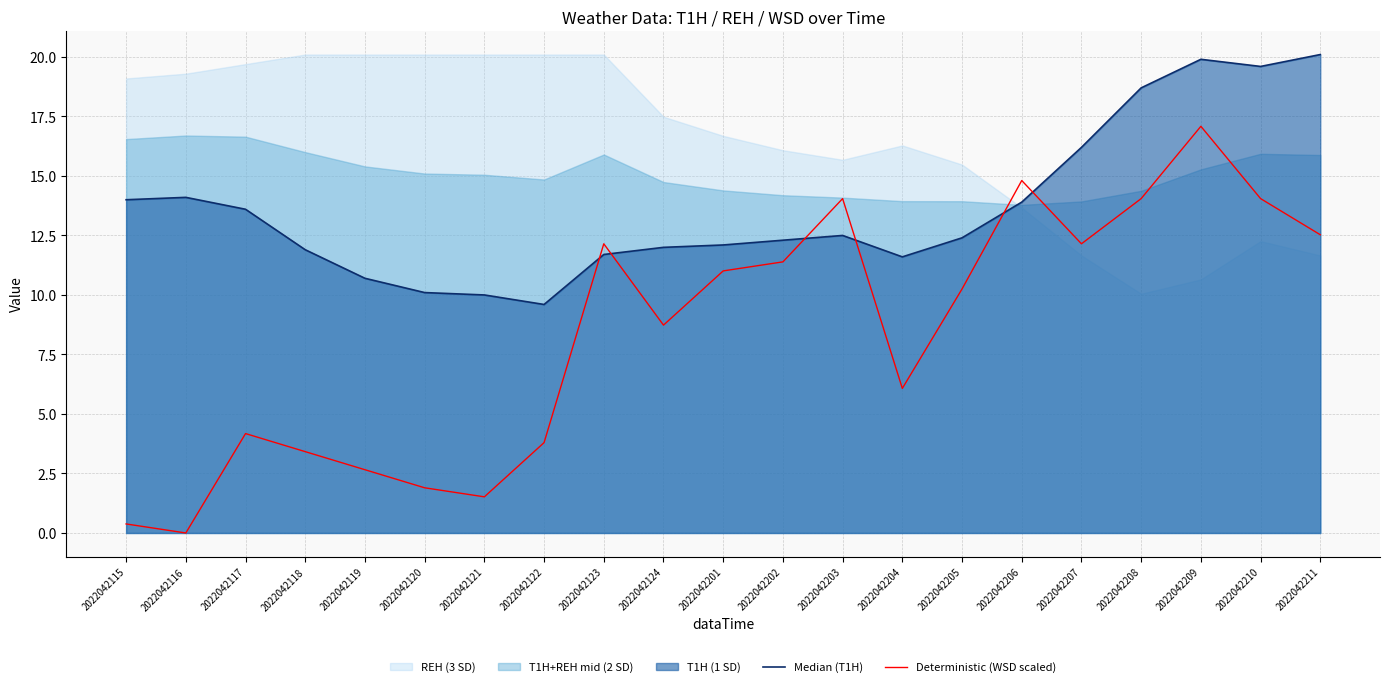

Is the value of Deterministic (WSD scaled) at 2022042120 greater than the value of Median (T1H) at 2022042211?

No